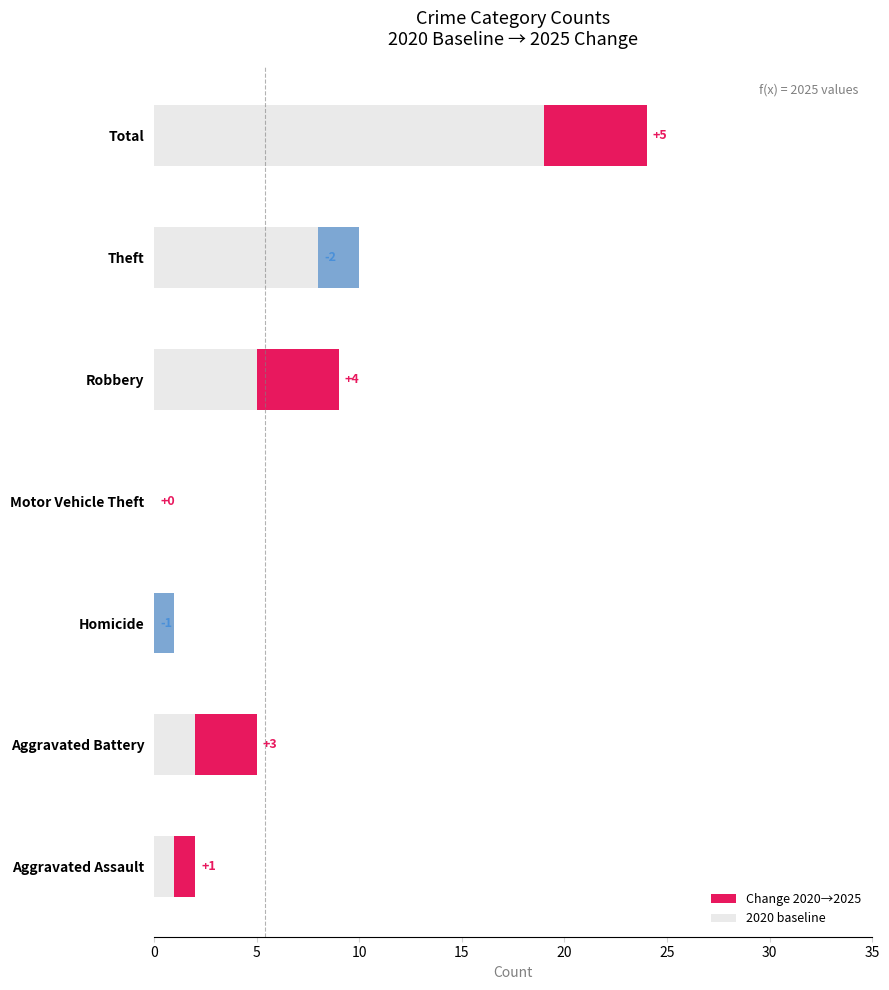

What are all the series names shown in the legend?

Change 2020→2025, 2020 baseline